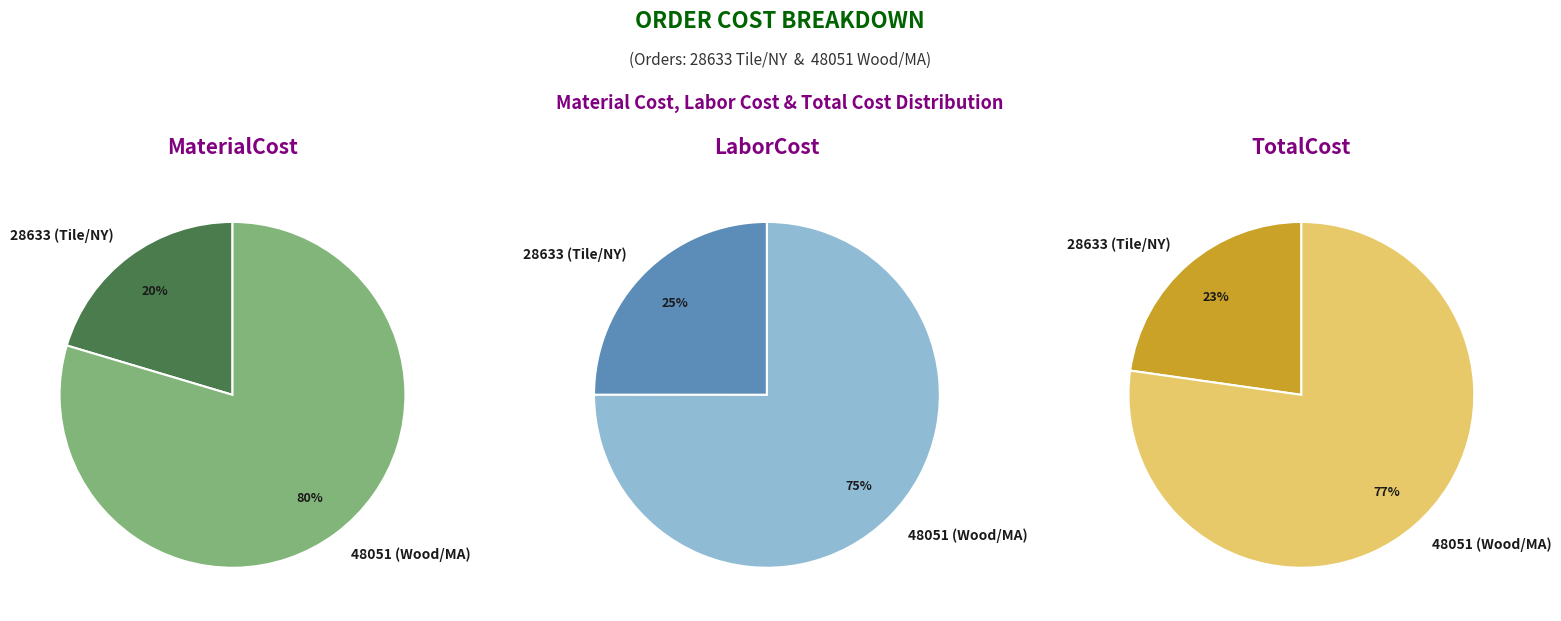

What percentage is the 48051 (Wood/MA) slice, to the nearest percent?

80%